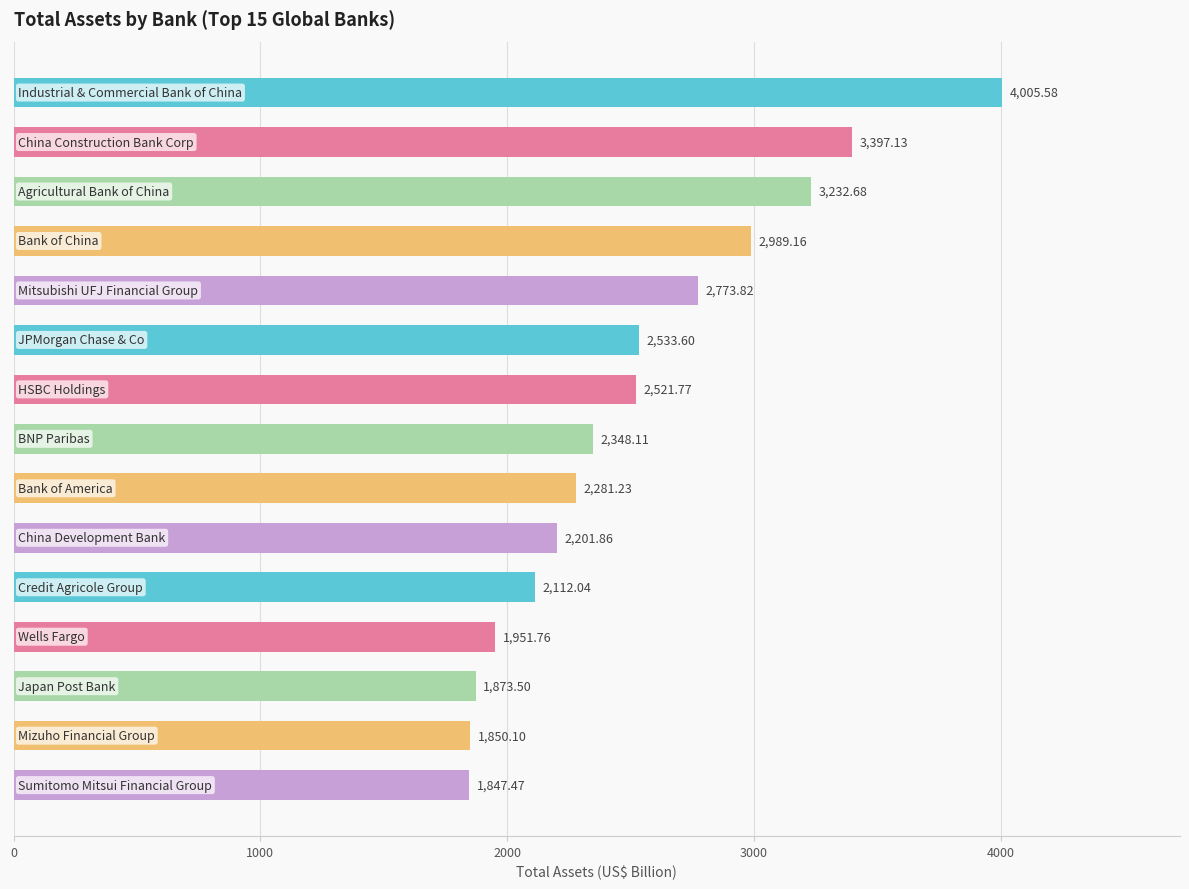

What is the average value?

2528.0